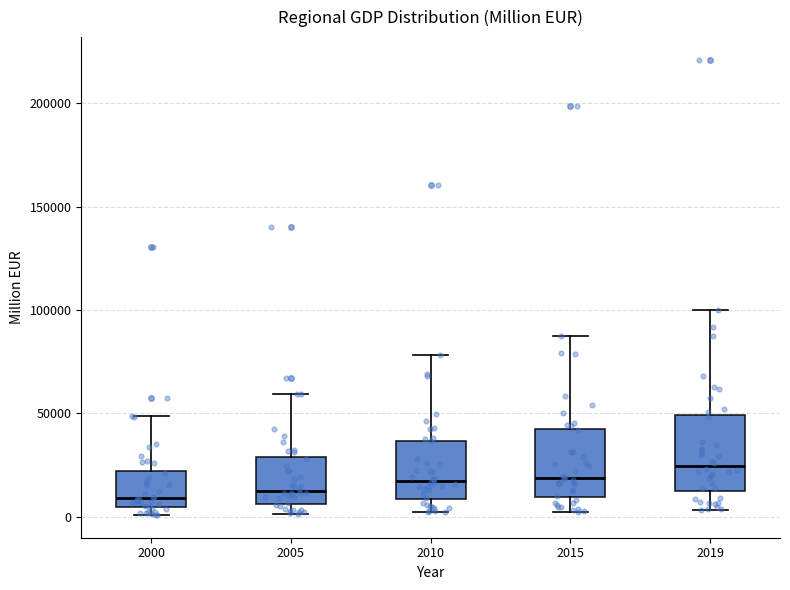

Reading left to right, read every box against the y-axis: the position of its median line, the range the box covers, and the ends of its whiskers. The values are not printed on the chart, so give them approximately, as read against the axis.

2000: median 10000, box 5000 to 20000, whiskers 0 to 50000
2005: median 10000, box 5000 to 30000, whiskers 0 to 60000
2010: median 15000, box 10000 to 35000, whiskers 0 to 80000
2015: median 20000, box 10000 to 45000, whiskers 0 to 85000
2019: median 25000, box 15000 to 50000, whiskers 5000 to 100000